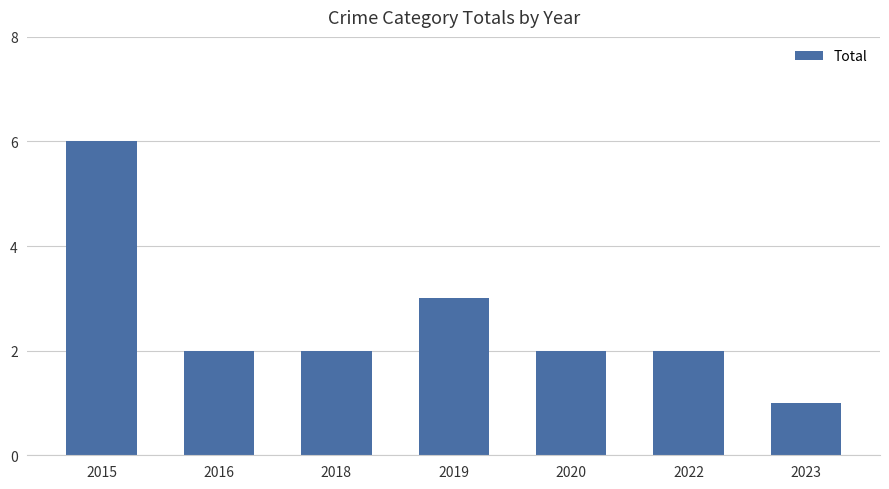

What is the minimum value shown in the chart?

1